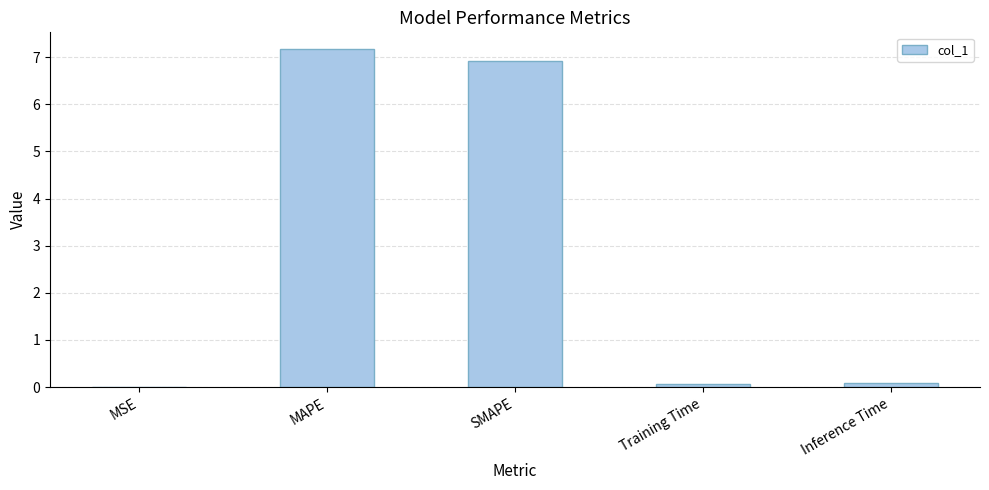

What is the sum of all values?

14.2